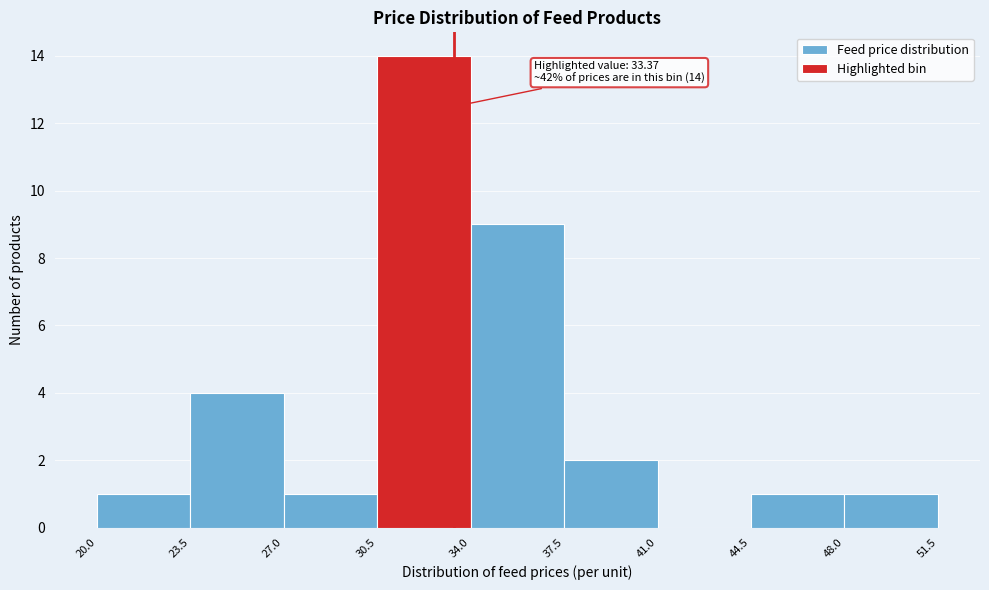

Over which range of the x-axis is the bar tallest?

30.5 to 34.0